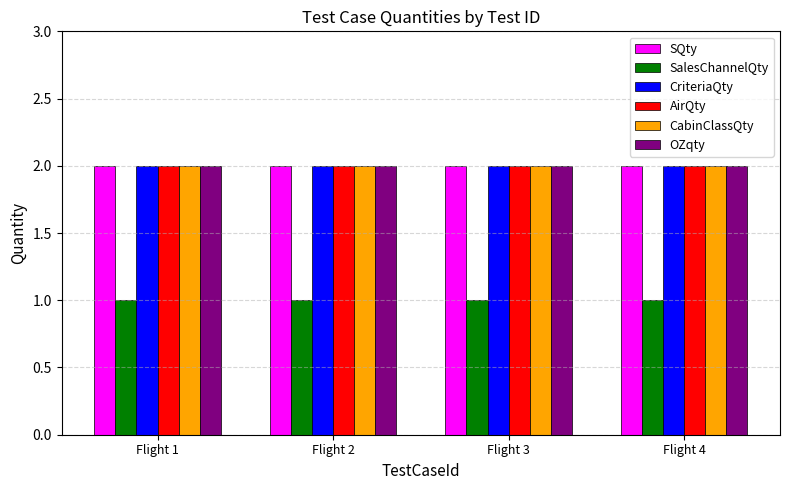

Is it true that CabinClassQty equals 1 at Flight 4?

False